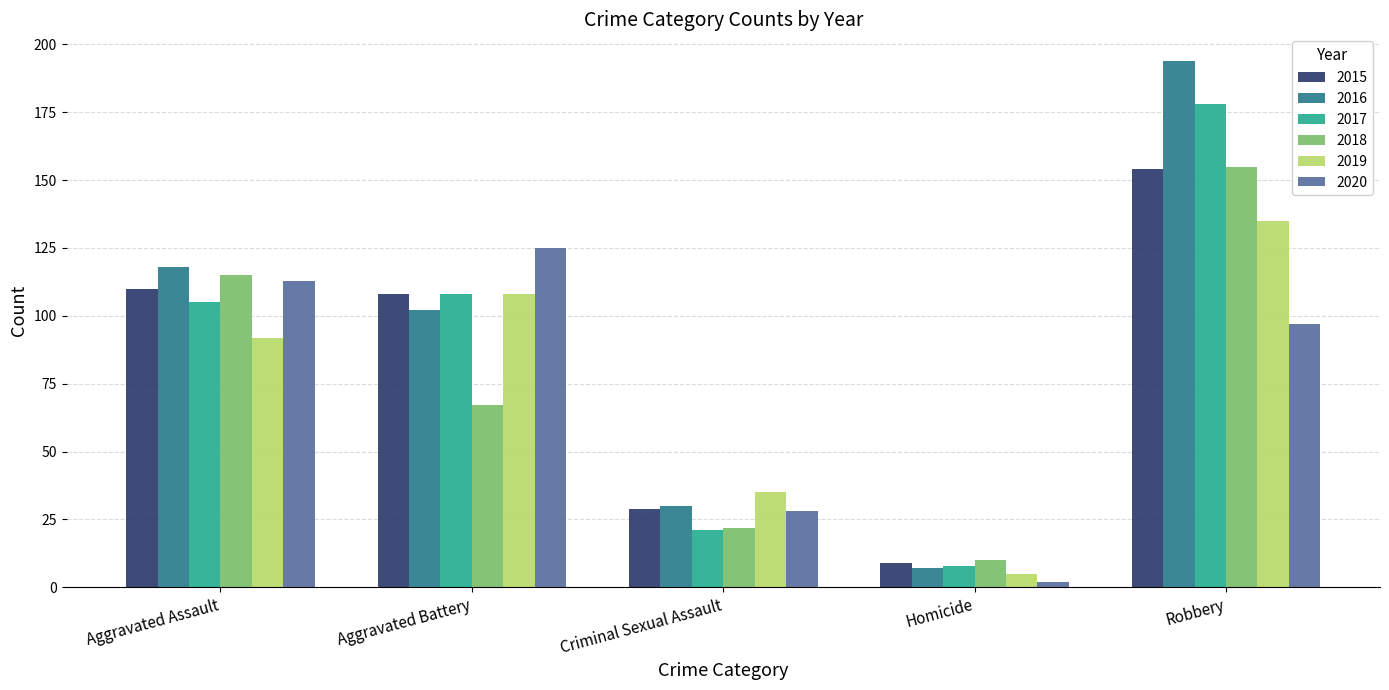

Which series has the largest total across all categories?

2016